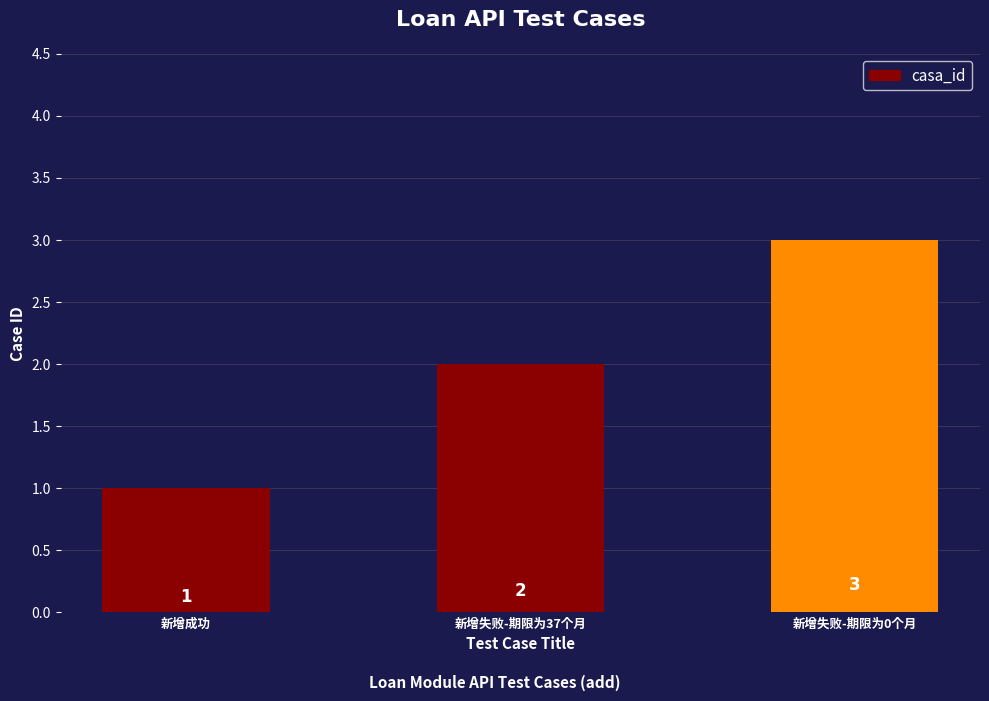

Where is the data nearest to the value 2?

新增失败-期限为37个月